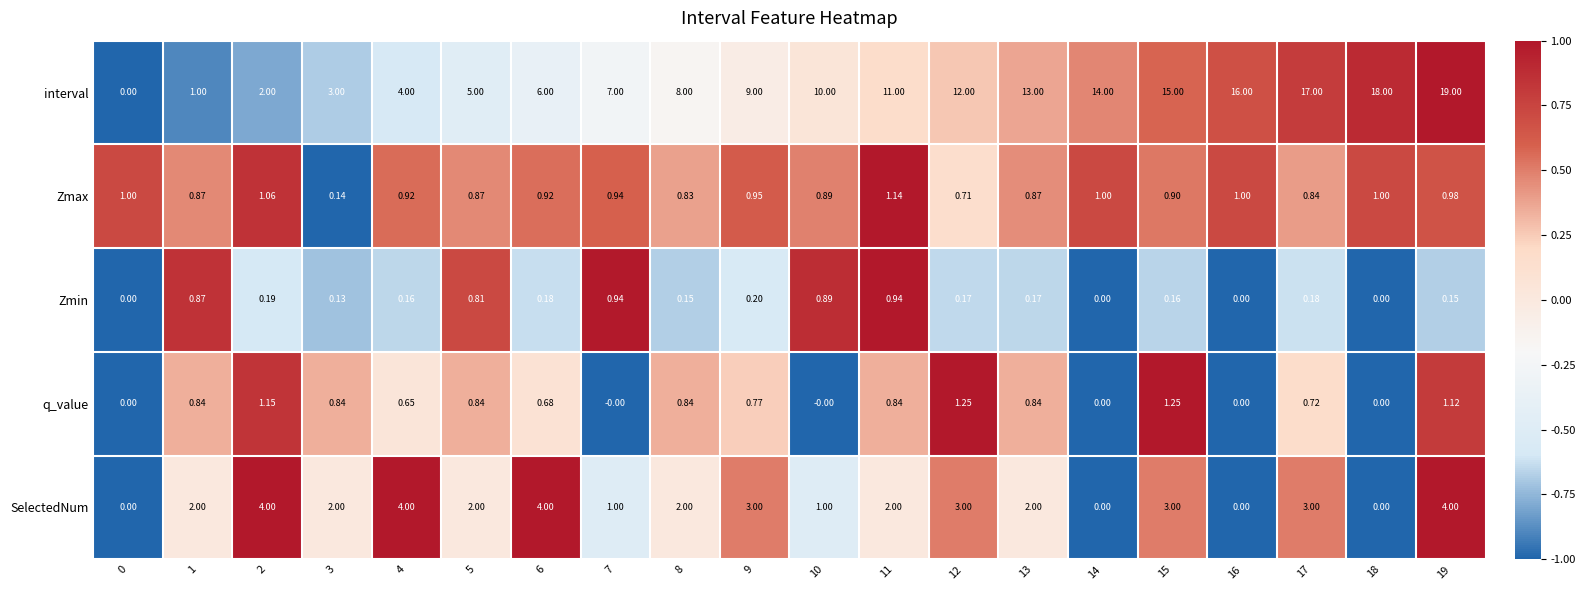

Which series has the widest spread of values?

interval